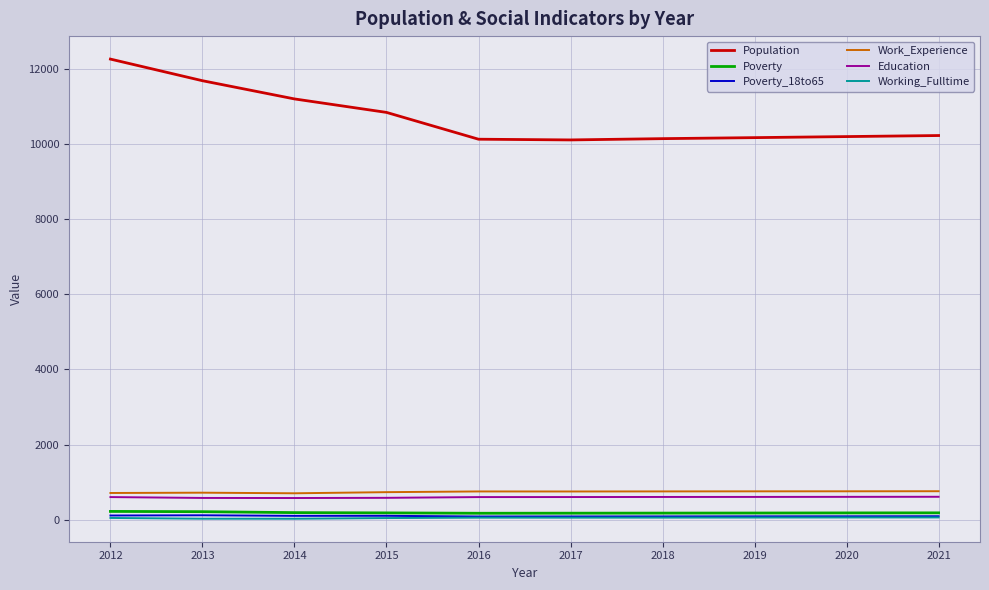

Count the number of data series in this chart.

6